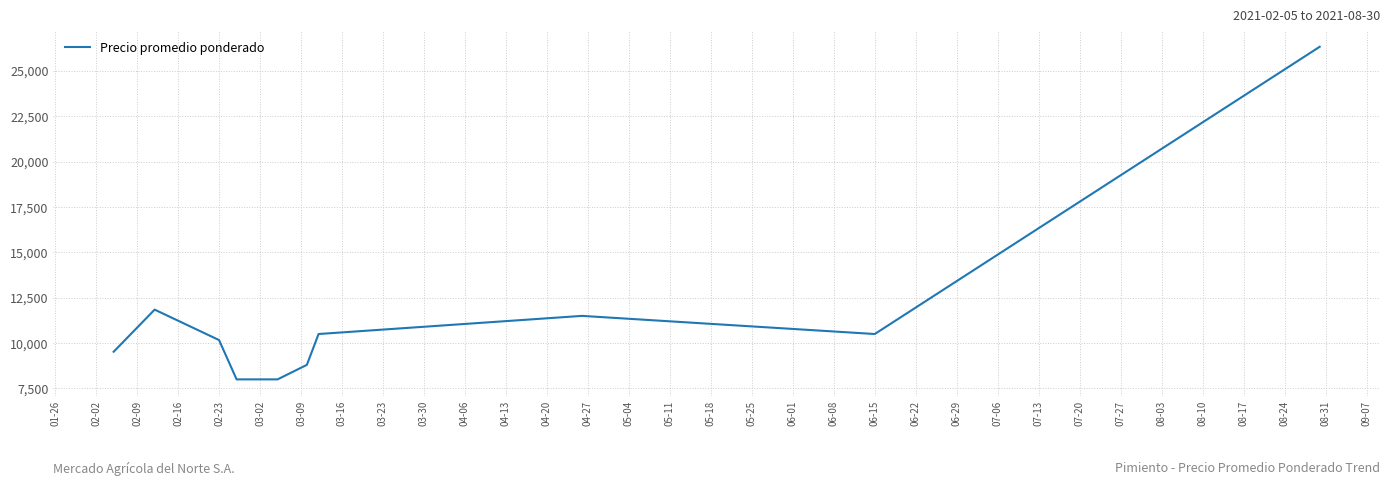

What is the greatest value displayed?

26333.3